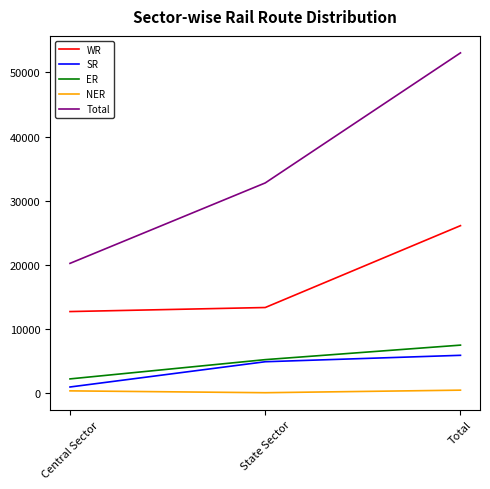

How many values in the WR series are below 13374?

1